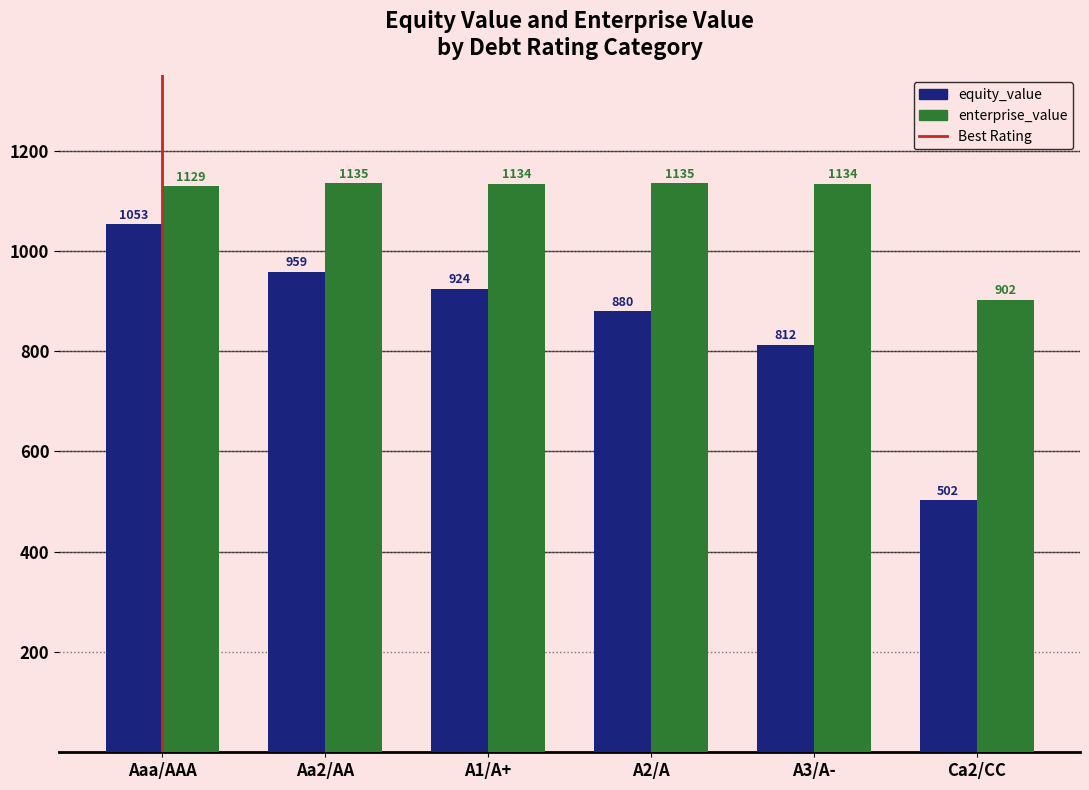

True or false: equity_value has a value of 958.8 at Aa2/AA.

True